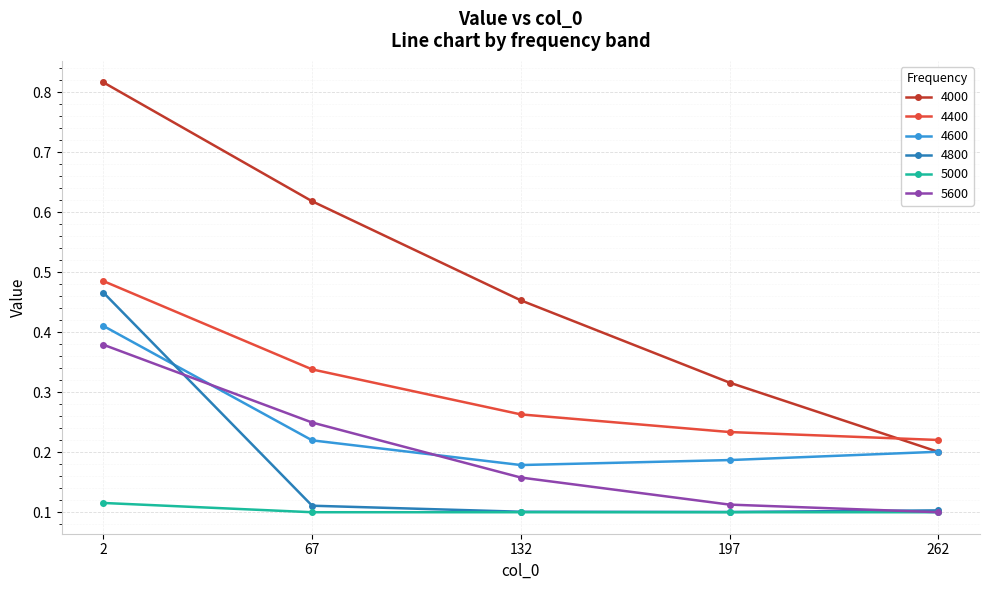

Is it true that 4600 equals 0.2 at 262?

True